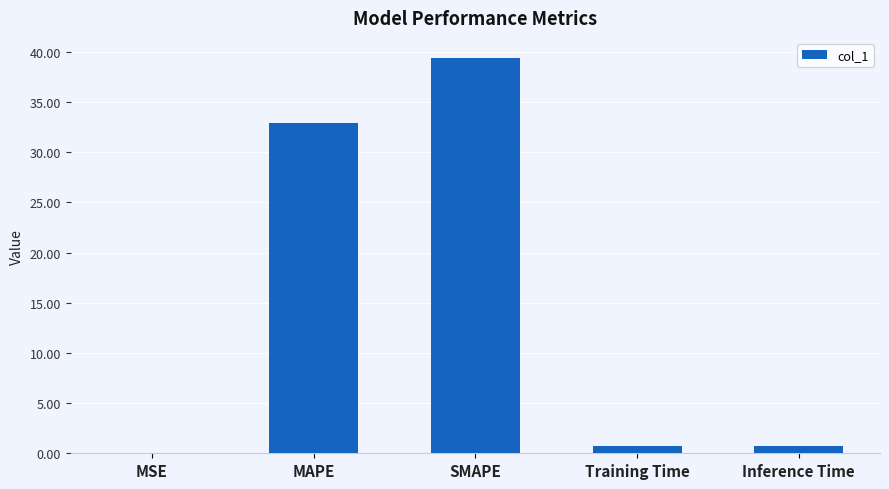

True or false: the data shows 0.0 at MSE.

True